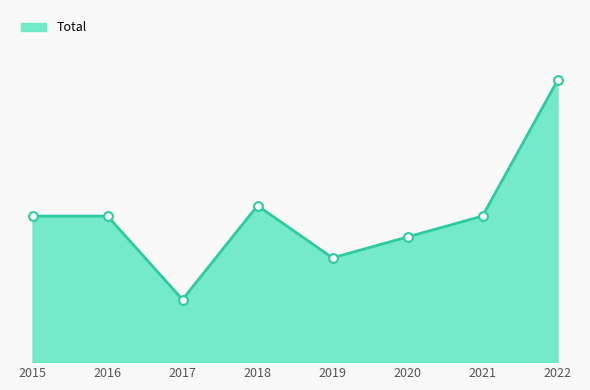

Which has a higher value, 2017 or 2016?

2016